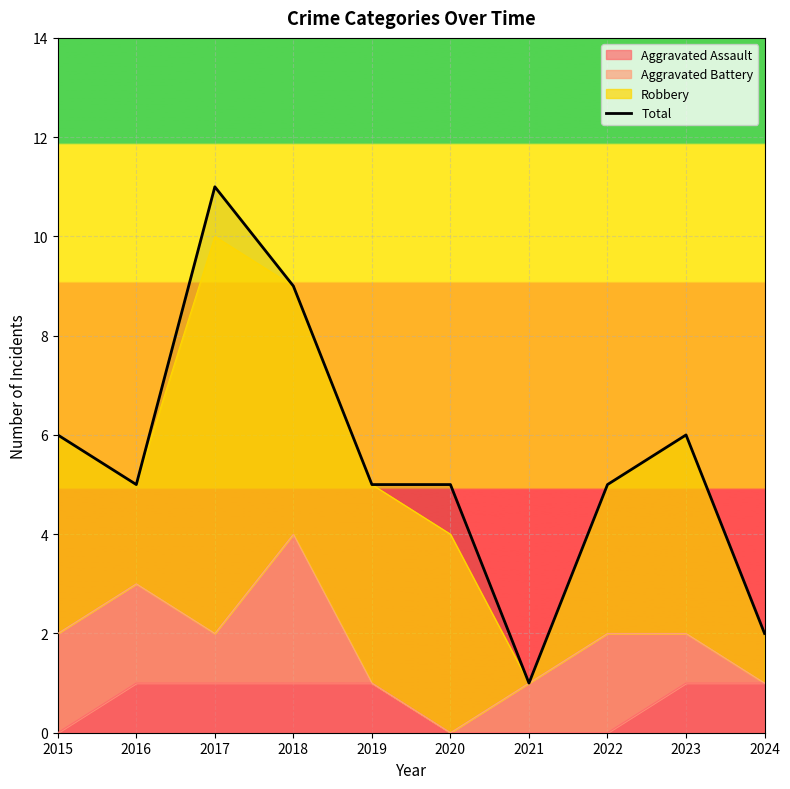

Which label corresponds to the smallest value in the chart?

2021